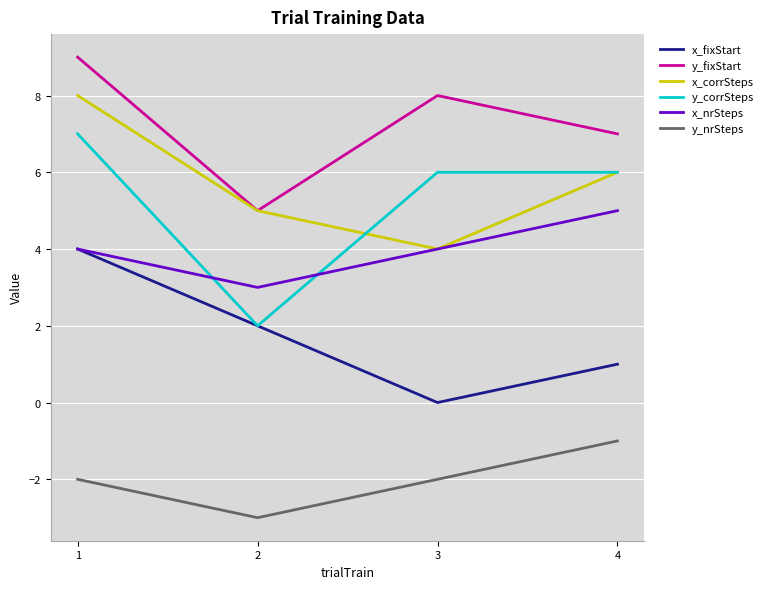

How many interior local valleys does the x_nrSteps series have?

1